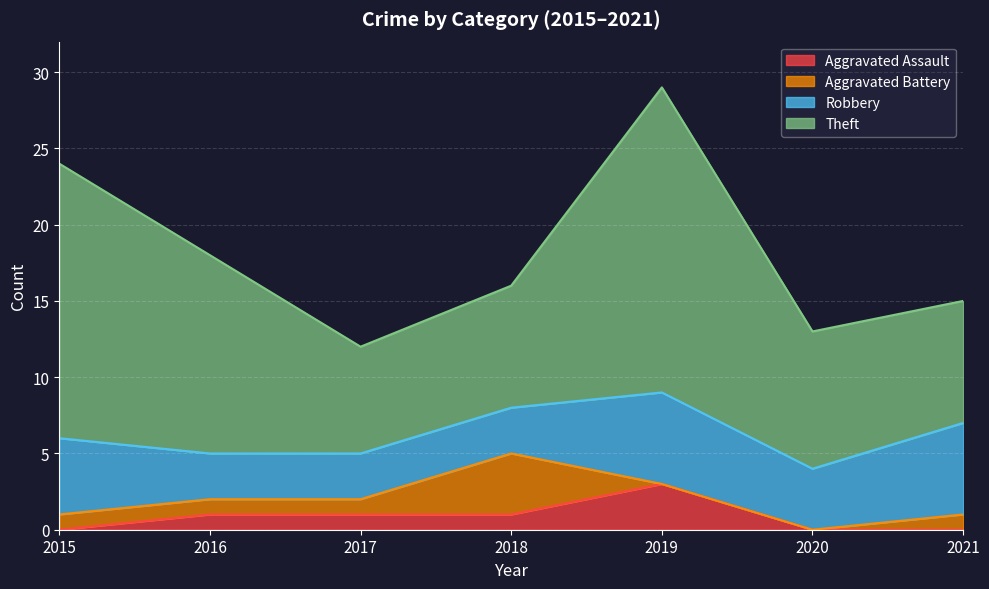

What is the difference between the second highest and second lowest values in the Aggravated Battery series?

1